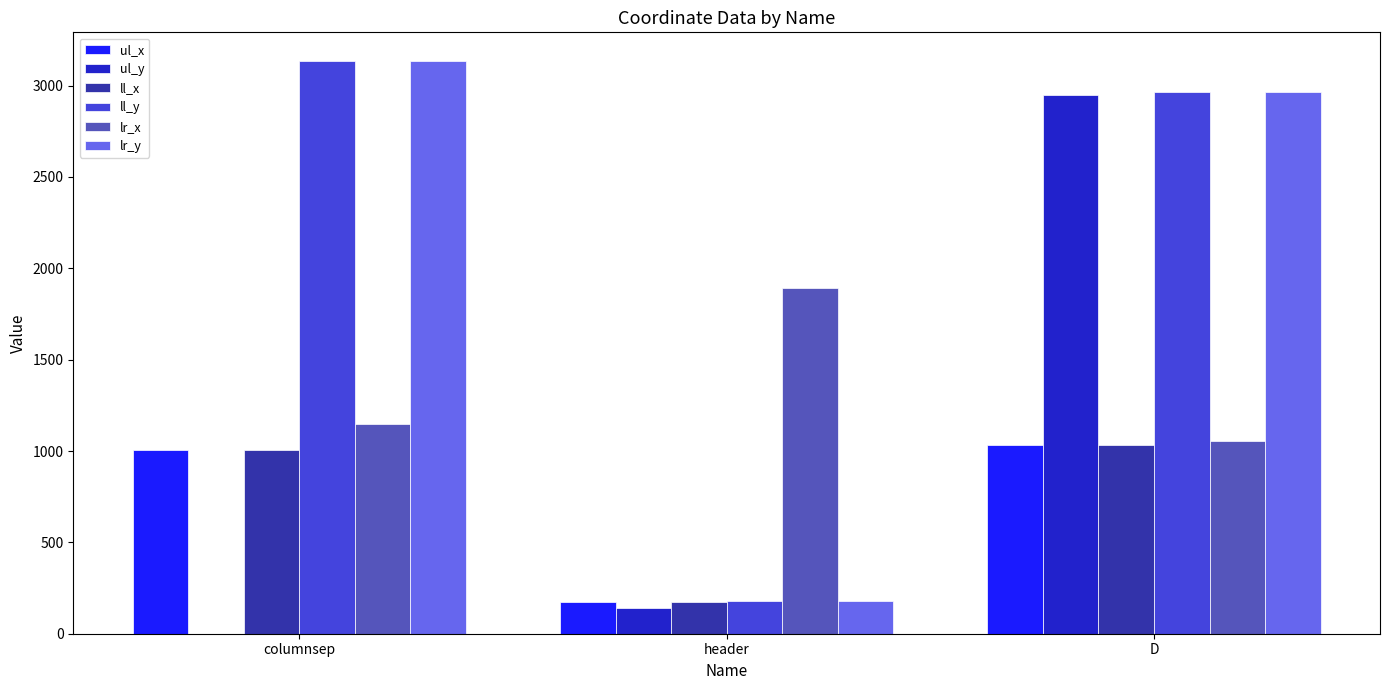

True or false: ul_x has a value of 175 at header.

True